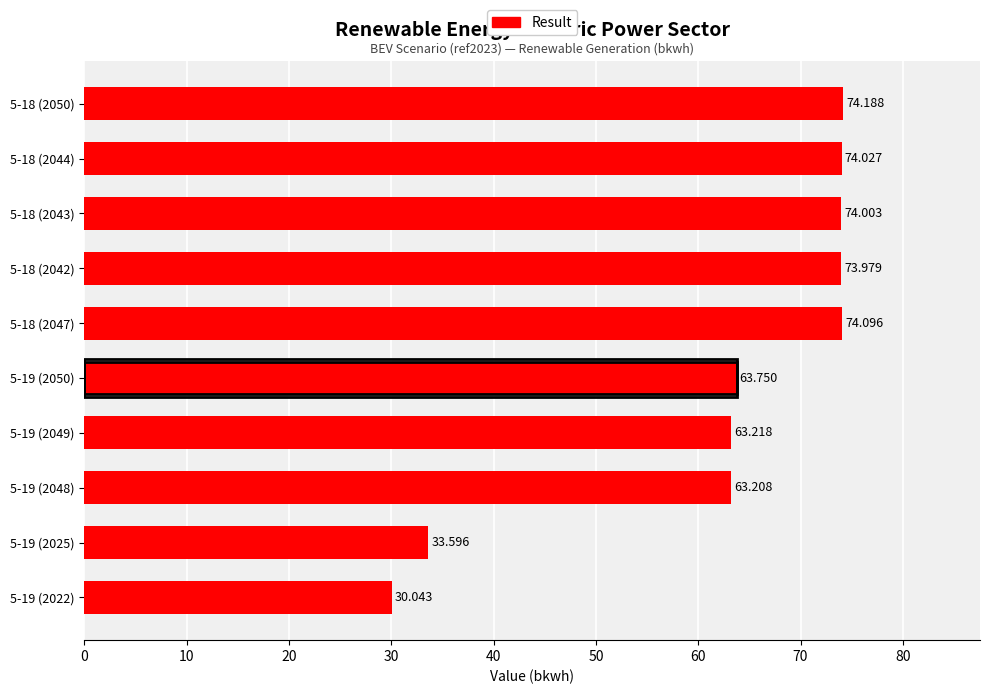

Count the number of categories in the chart.

10